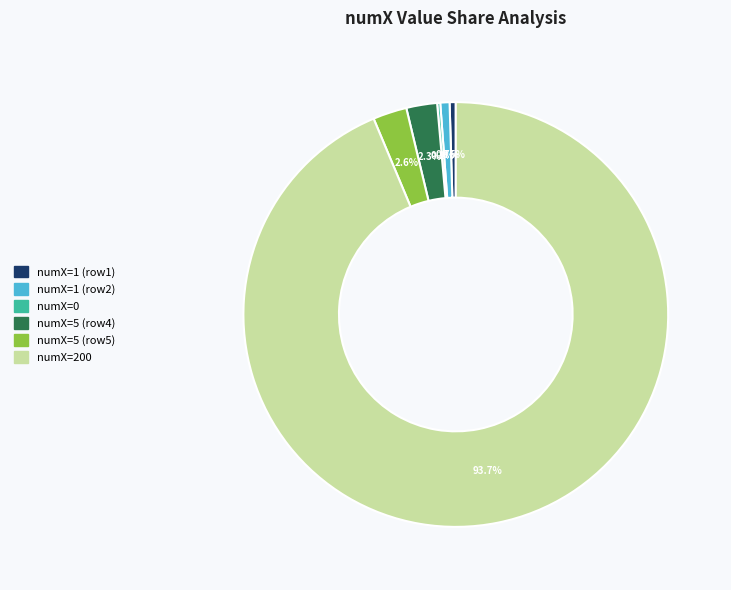

To the nearest percent, what is the average slice percentage?

17%